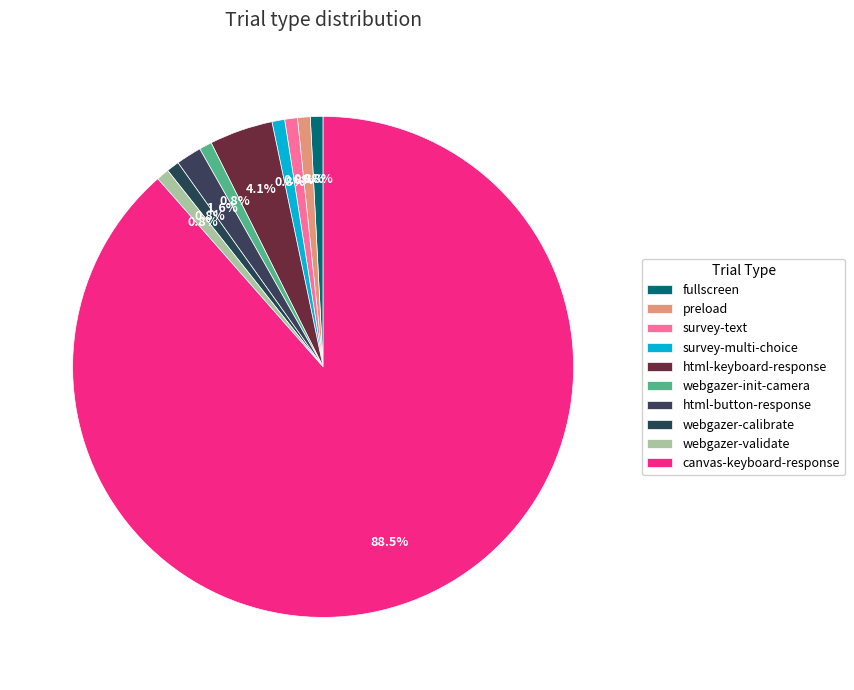

Is canvas-keyboard-response the majority of the pie?

Yes